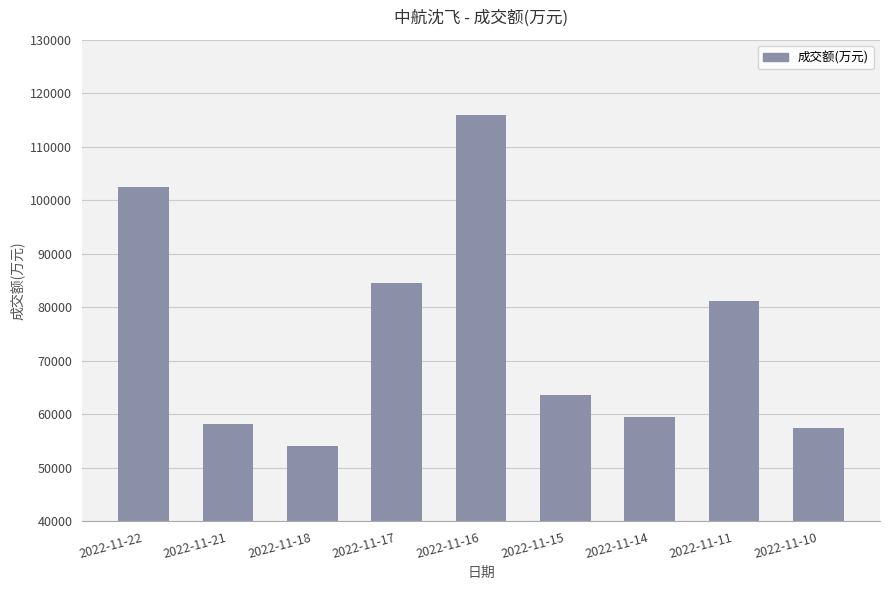

What is the value of the 4th bar from the left?

84507